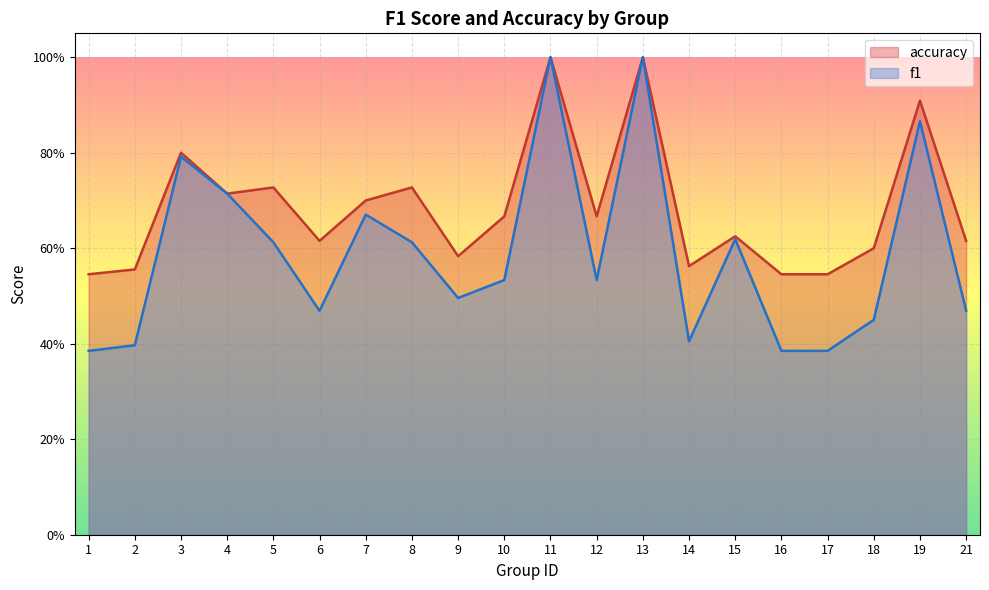

How many distinct data groups are displayed?

2